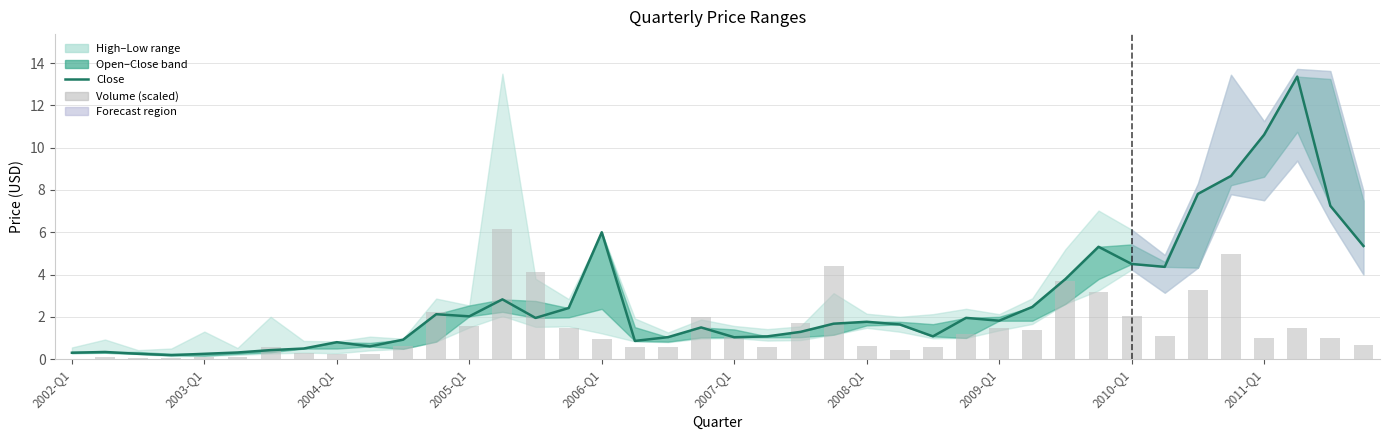

Between 27 and 2003-Q1, which is larger?

27